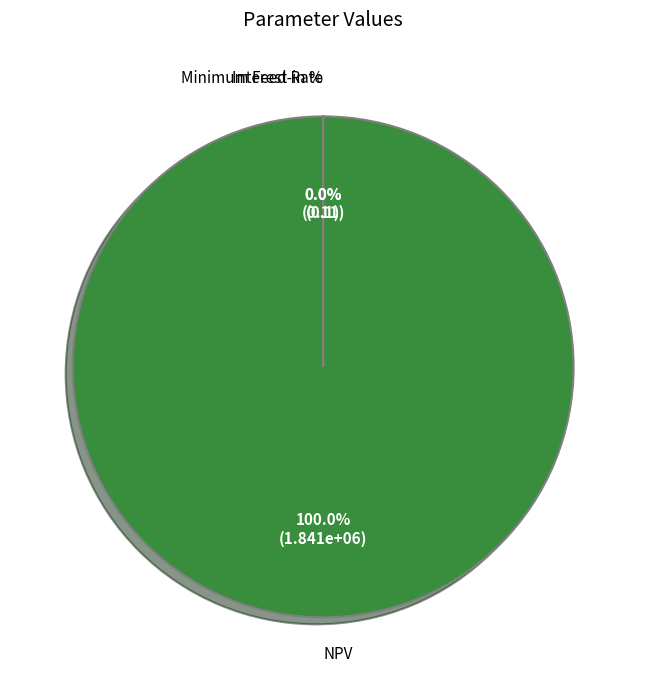

Is there a majority slice in this chart?

Yes